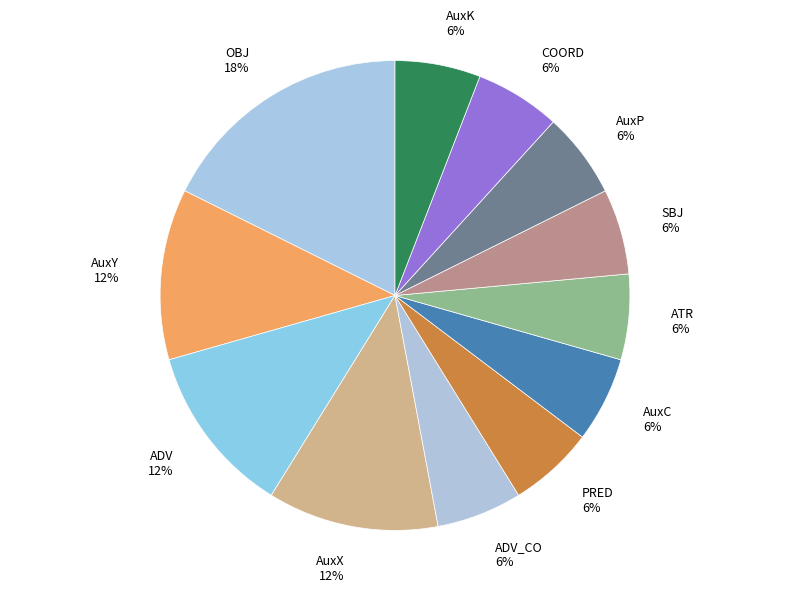

Is there any slice that represents more than half of the pie?

No